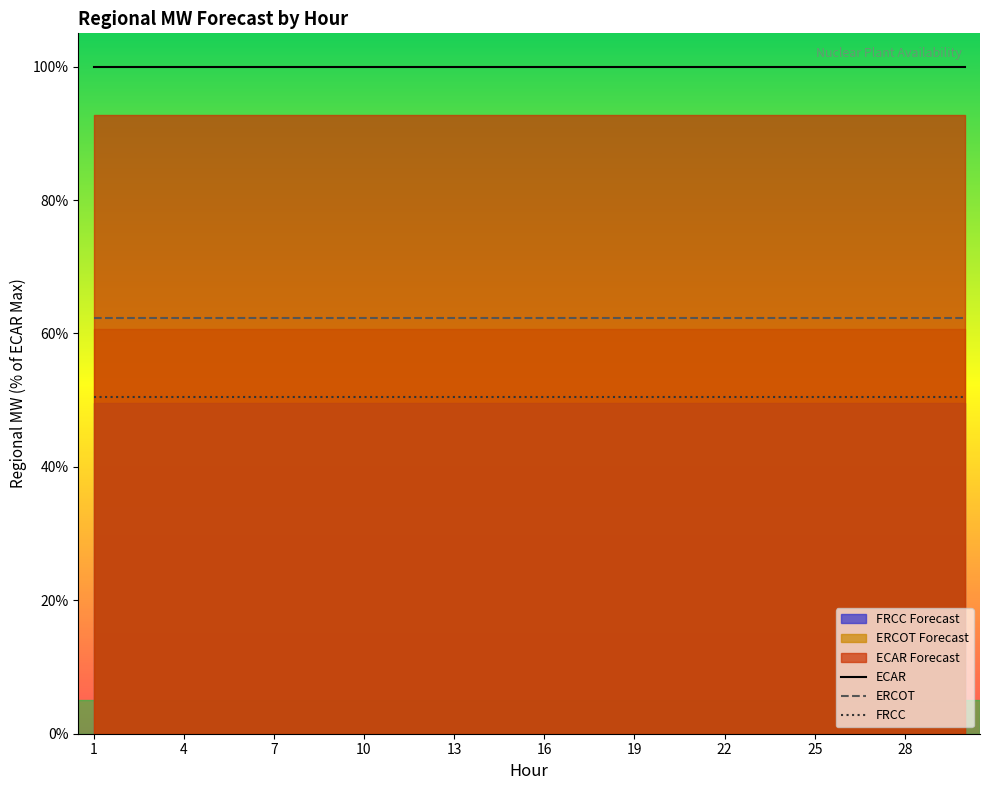

What is the smallest value displayed?

50.5